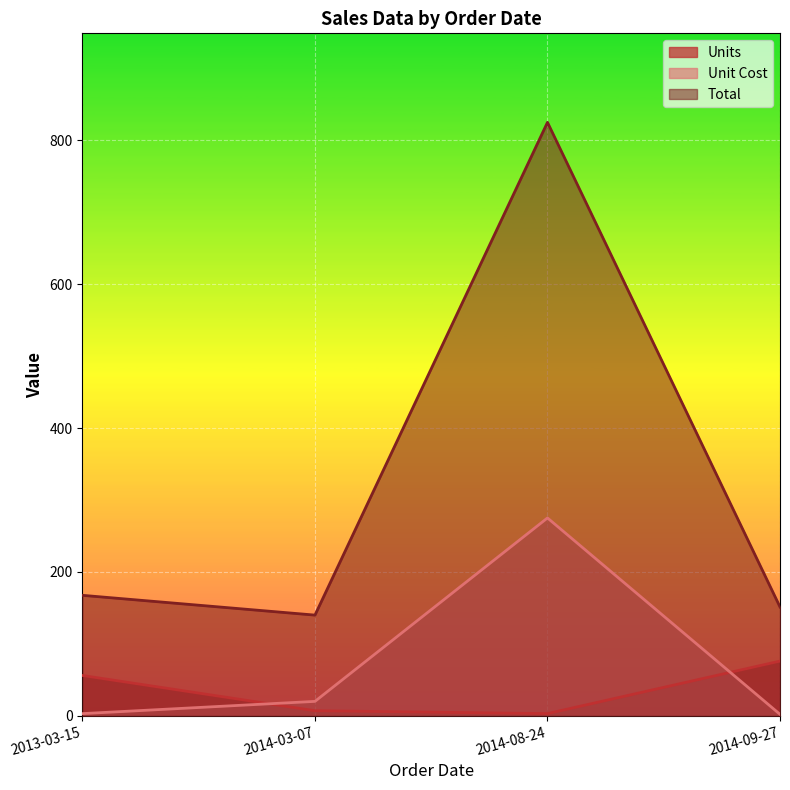

True or false: Total and Unit Cost intersect in this chart.

False